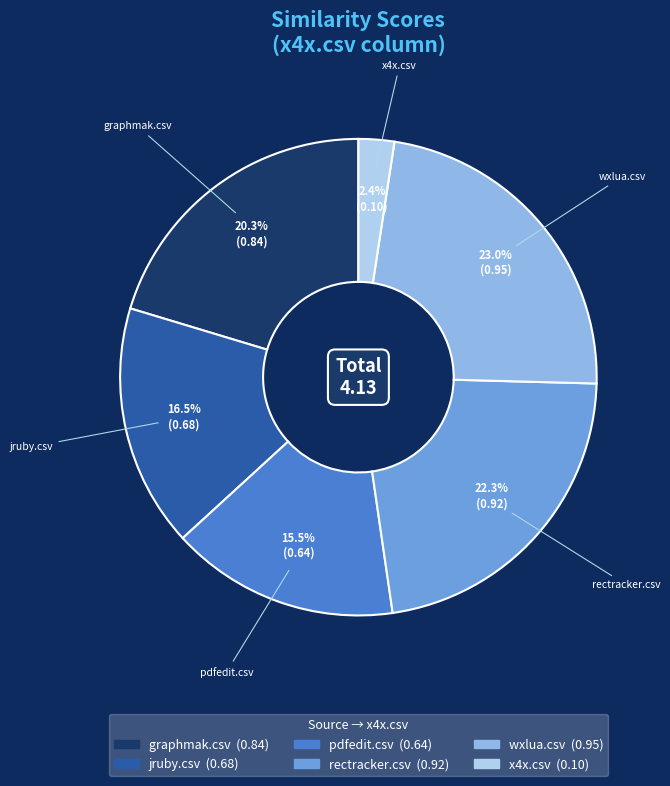

Is there a majority slice in this chart?

No